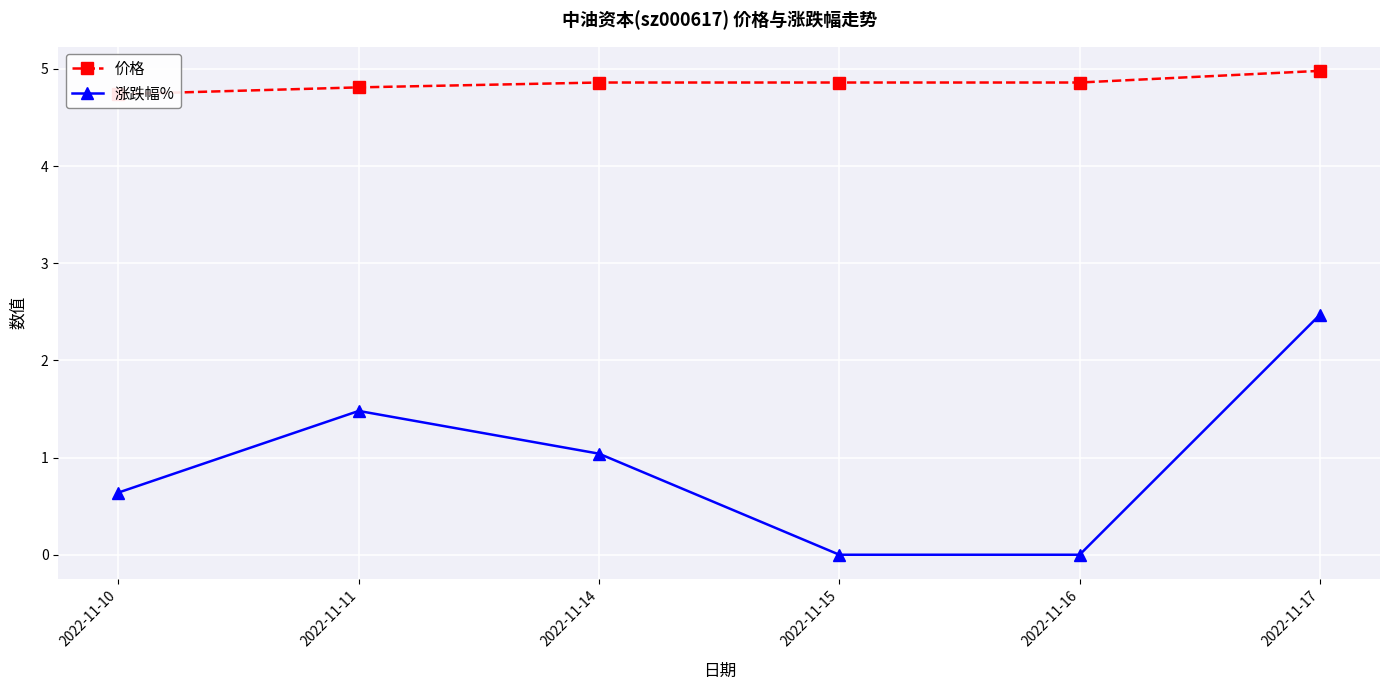

At which category is the sum across all series the highest?

2022-11-17